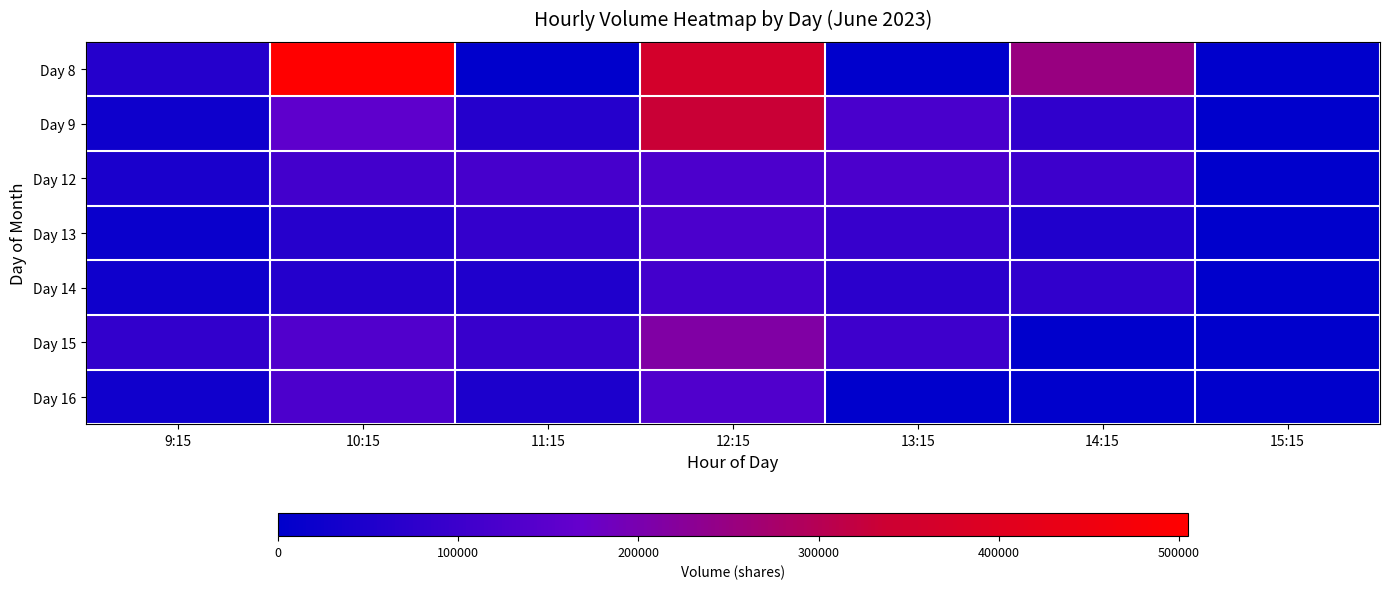

What is the difference between the highest and lowest values at 10:15?

444429